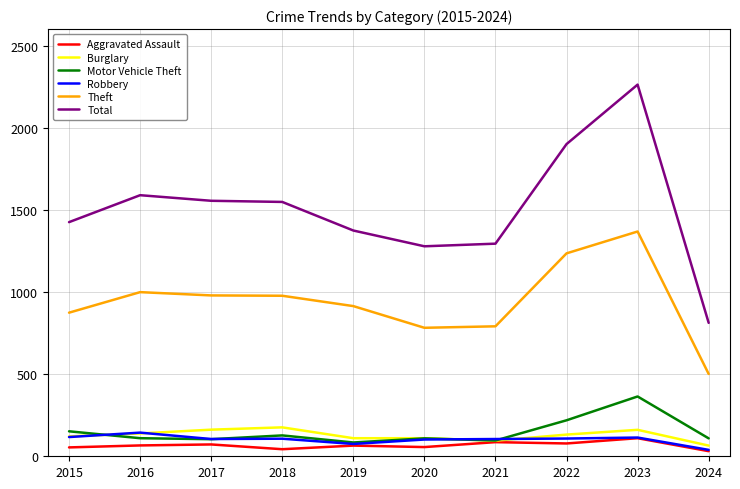

Is the value of Aggravated Assault at 2021 greater than the value of Total at 2020?

No